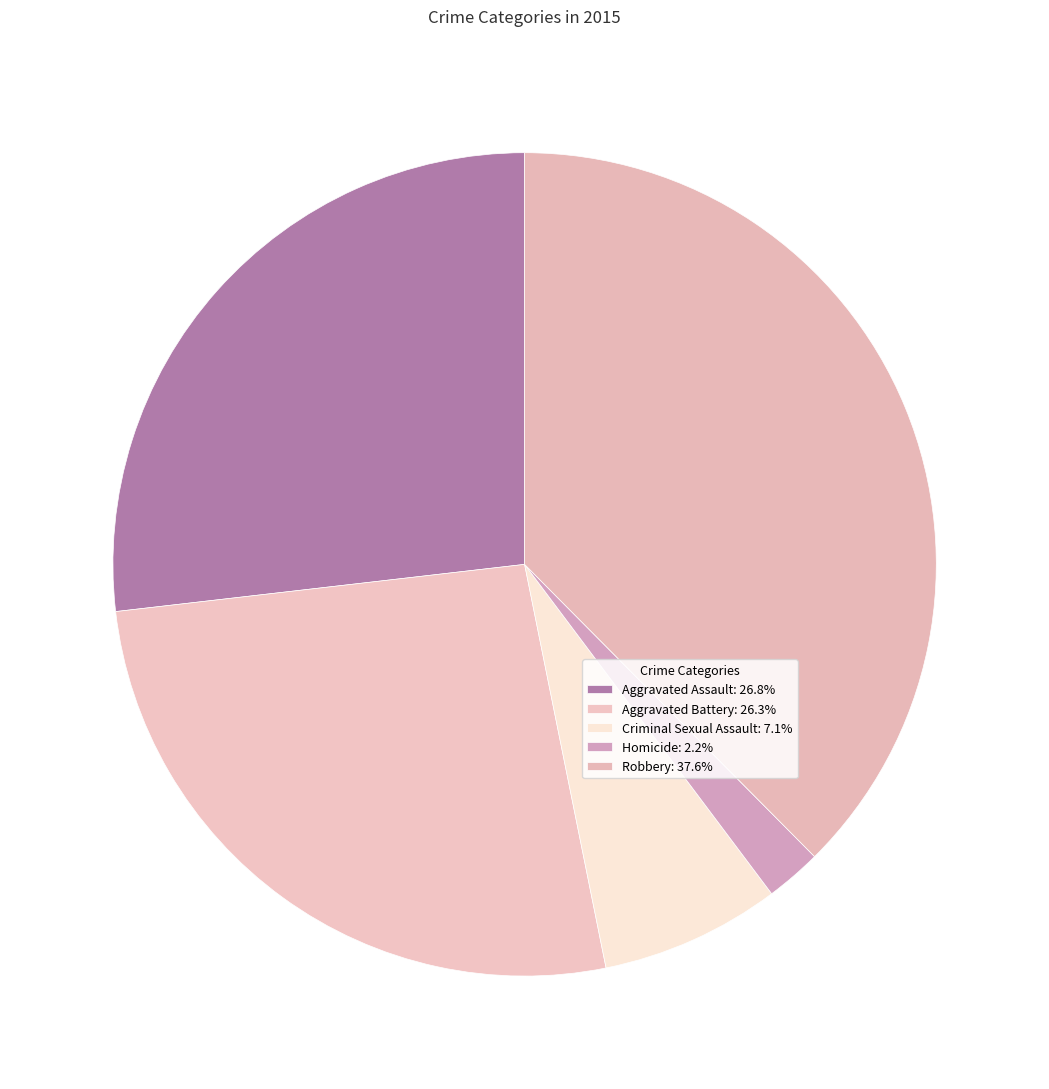

The Criminal Sexual Assault slice represents 15% of the pie. True or false?

False